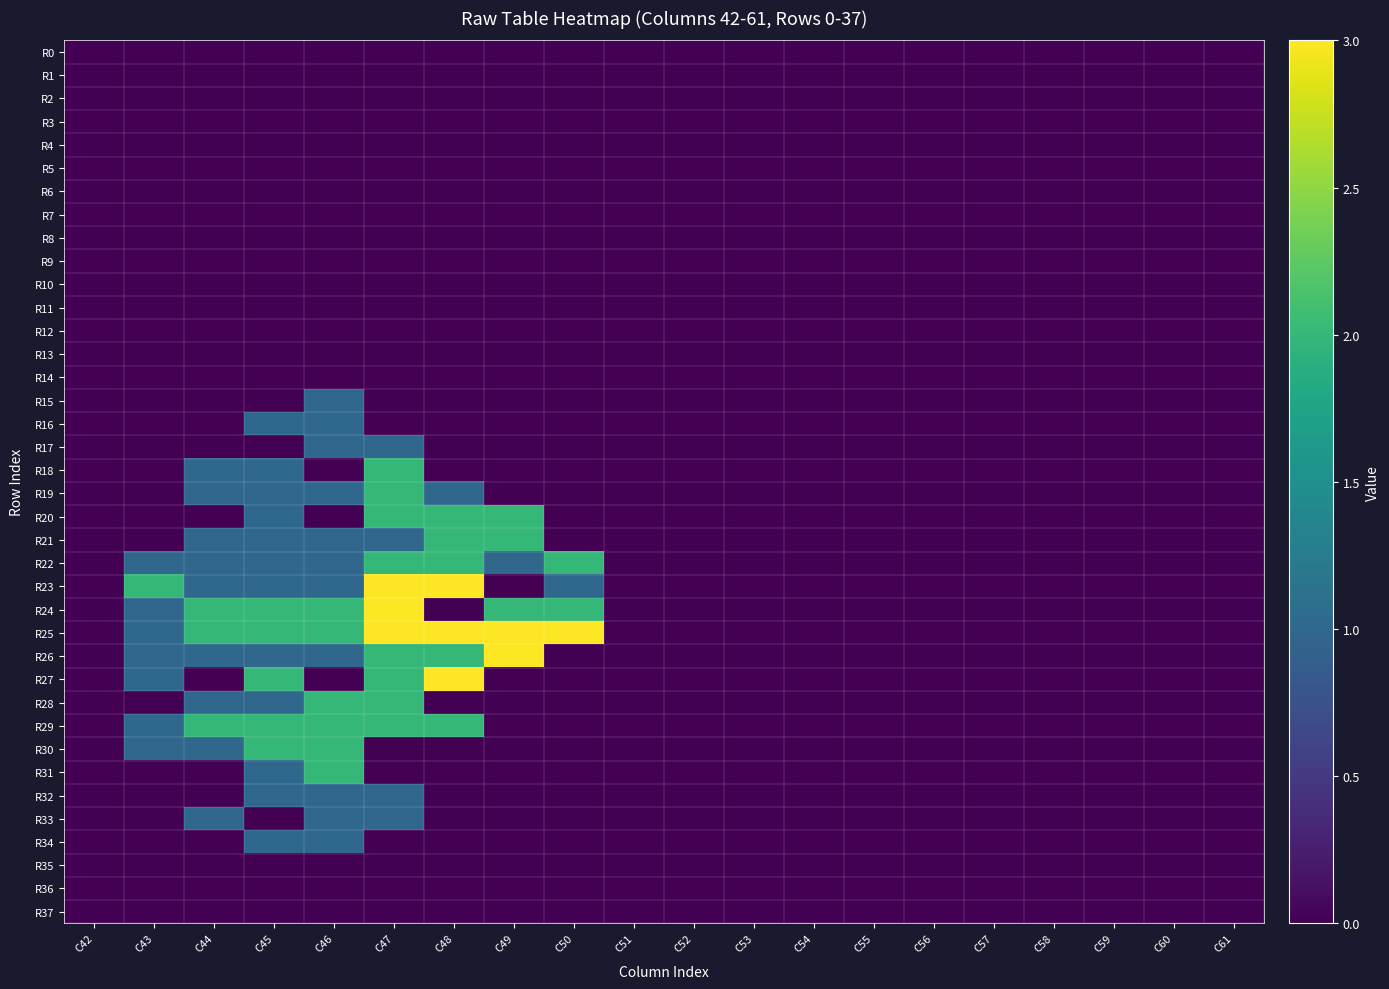

Which label corresponds to the largest value in the chart?

C47